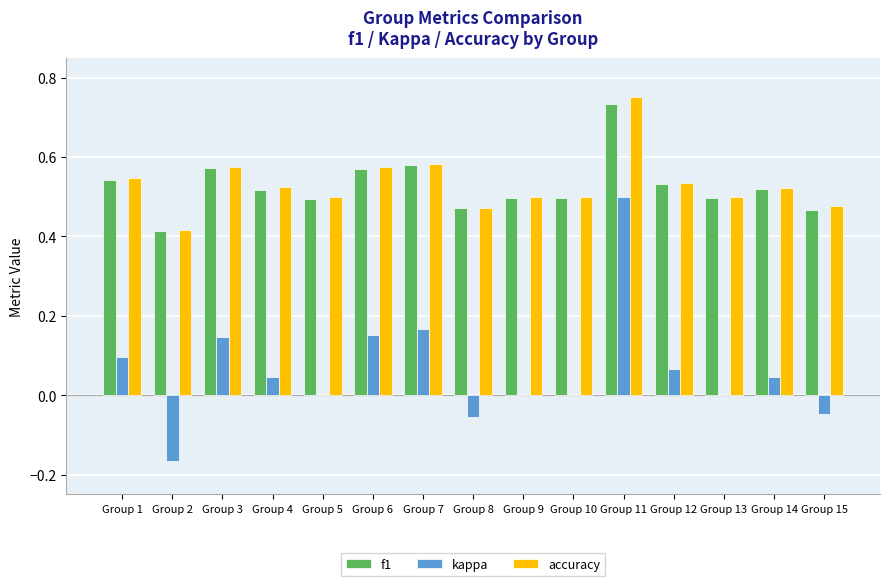

The kappa series shows 0.0 at Group 9. True or false?

True